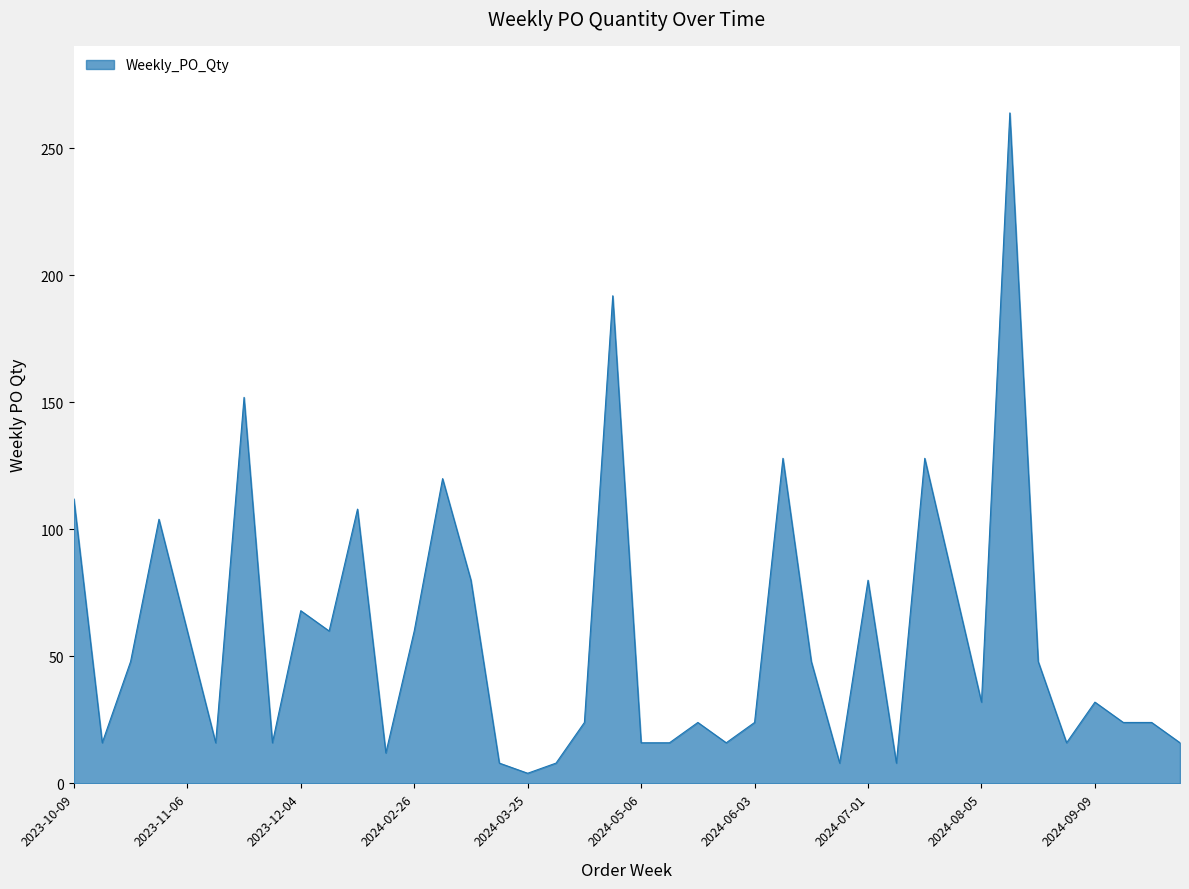

What is the difference between the maximum and minimum values?

260